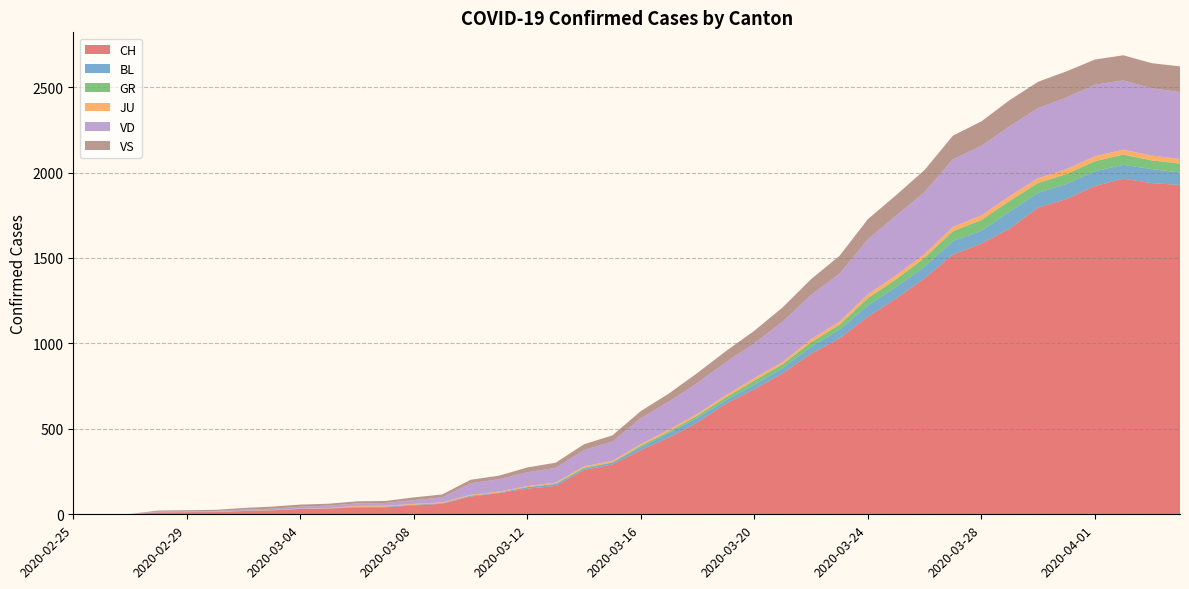

Reading left to right, extract all data points from this chart.

CH: 2020-02-25=0	2020-02-26=0	2020-02-27=1	2020-02-28=11	2020-02-29=12	2020-03-01=13	2020-03-02=19	2020-03-03=23	2020-03-04=31	2020-03-05=34	2020-03-06=40	2020-03-07=41	2020-03-08=52	2020-03-09=61	2020-03-10=104	2020-03-11=124	2020-03-12=150	2020-03-13=166	2020-03-14=259	2020-03-15=292	2020-03-16=376	2020-03-17=450	2020-03-18=538	2020-03-19=648	2020-03-20=732	2020-03-21=825	2020-03-22=940	2020-03-23=1029	2020-03-24=1156	2020-03-25=1263	2020-03-26=1381	2020-03-27=1520	2020-03-28=1584	2020-03-29=1672	2020-03-30=1795	2020-03-31=1845	2020-04-01=1921	2020-04-02=1964	2020-04-03=1938	2020-04-04=1927
BL: 2020-02-25=0	2020-02-26=0	2020-02-27=0	2020-02-28=0	2020-02-29=1	2020-03-01=1	2020-03-02=1	2020-03-03=1	2020-03-04=1	2020-03-05=1	2020-03-06=4	2020-03-07=4	2020-03-08=4	2020-03-09=4	2020-03-10=5	2020-03-11=3	2020-03-12=9	2020-03-13=12	2020-03-14=8	2020-03-15=12	2020-03-16=17	2020-03-17=26	2020-03-18=27	2020-03-19=19	2020-03-20=27	2020-03-21=30	2020-03-22=40	2020-03-23=51	2020-03-24=66	2020-03-25=68	2020-03-26=68	2020-03-27=79	2020-03-28=75	2020-03-29=99	2020-03-30=86	2020-03-31=88	2020-04-01=86	2020-04-02=81	2020-04-03=82	2020-04-04=73
GR: 2020-02-25=0	2020-02-26=0	2020-02-27=0	2020-02-28=0	2020-02-29=0	2020-03-01=0	2020-03-02=0	2020-03-03=0	2020-03-04=0	2020-03-05=0	2020-03-06=0	2020-03-07=0	2020-03-08=0	2020-03-09=0	2020-03-10=0	2020-03-11=0	2020-03-12=0	2020-03-13=0	2020-03-14=6	2020-03-15=0	2020-03-16=9	2020-03-17=9	2020-03-18=13	2020-03-19=18	2020-03-20=24	2020-03-21=24	2020-03-22=27	2020-03-23=29	2020-03-24=43	2020-03-25=45	2020-03-26=52	2020-03-27=58	2020-03-28=63	2020-03-29=63	2020-03-30=58	2020-03-31=58	2020-04-01=59	2020-04-02=60	2020-04-03=51	2020-04-04=52
JU: 2020-02-25=1	2020-02-26=1	2020-02-27=1	2020-02-28=1	2020-02-29=1	2020-03-01=1	2020-03-02=1	2020-03-03=1	2020-03-04=1	2020-03-05=2	2020-03-06=5	2020-03-07=5	2020-03-08=5	2020-03-09=5	2020-03-10=5	2020-03-11=6	2020-03-12=6	2020-03-13=8	2020-03-14=8	2020-03-15=9	2020-03-16=9	2020-03-17=11	2020-03-18=11	2020-03-19=12	2020-03-20=14	2020-03-21=13	2020-03-22=18	2020-03-23=18	2020-03-24=22	2020-03-25=23	2020-03-26=22	2020-03-27=25	2020-03-28=27	2020-03-29=28	2020-03-30=28	2020-03-31=29	2020-04-01=29	2020-04-02=29	2020-04-03=28	2020-04-04=27
VD: 2020-02-25=0	2020-02-26=0	2020-02-27=0	2020-02-28=4	2020-02-29=4	2020-03-01=4	2020-03-02=6	2020-03-03=8	2020-03-04=11	2020-03-05=14	2020-03-06=15	2020-03-07=16	2020-03-08=22	2020-03-09=29	2020-03-10=68	2020-03-11=72	2020-03-12=81	2020-03-13=86	2020-03-14=95	2020-03-15=113	2020-03-16=151	2020-03-17=165	2020-03-18=180	2020-03-19=194	2020-03-20=204	2020-03-21=236	2020-03-22=259	2020-03-23=281	2020-03-24=322	2020-03-25=350	2020-03-26=363	2020-03-27=396	2020-03-28=407	2020-03-29=409	2020-03-30=410	2020-03-31=419	2020-04-01=419	2020-04-02=405	2020-04-03=394	2020-04-04=392
VS: 2020-02-25=0	2020-02-26=0	2020-02-27=0	2020-02-28=6	2020-02-29=6	2020-03-01=7	2020-03-02=10	2020-03-03=12	2020-03-04=13	2020-03-05=11	2020-03-06=12	2020-03-07=12	2020-03-08=16	2020-03-09=17	2020-03-10=20	2020-03-11=21	2020-03-12=28	2020-03-13=30	2020-03-14=34	2020-03-15=36	2020-03-16=42	2020-03-17=47	2020-03-18=59	2020-03-19=64	2020-03-20=73	2020-03-21=83	2020-03-22=92	2020-03-23=104	2020-03-24=118	2020-03-25=119	2020-03-26=129	2020-03-27=138	2020-03-28=143	2020-03-29=153	2020-03-30=154	2020-03-31=153	2020-04-01=147	2020-04-02=147	2020-04-03=147	2020-04-04=150